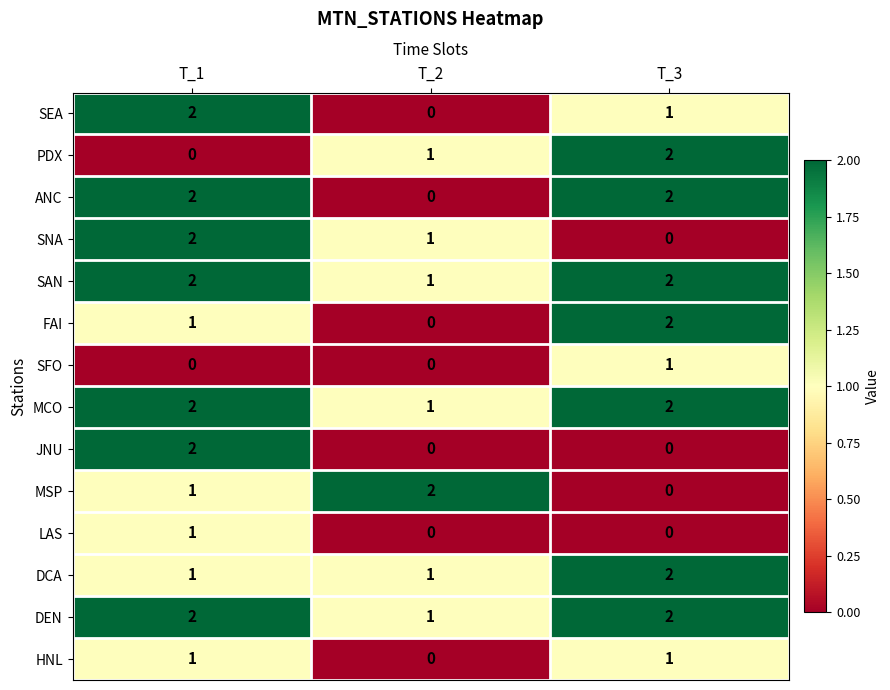

Is it true that SNA equals 0 at T_2?

False